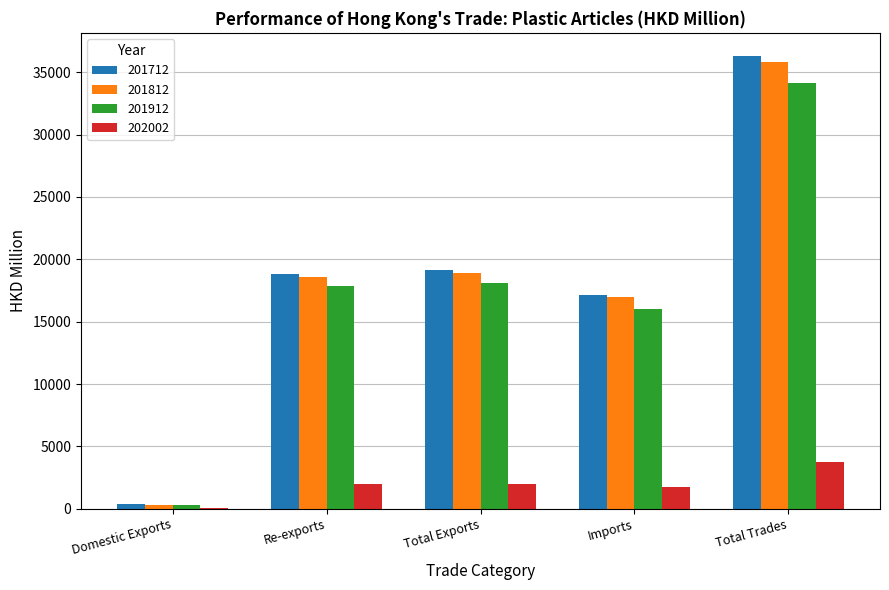

At which category is the sum across all series the highest?

Total Trades